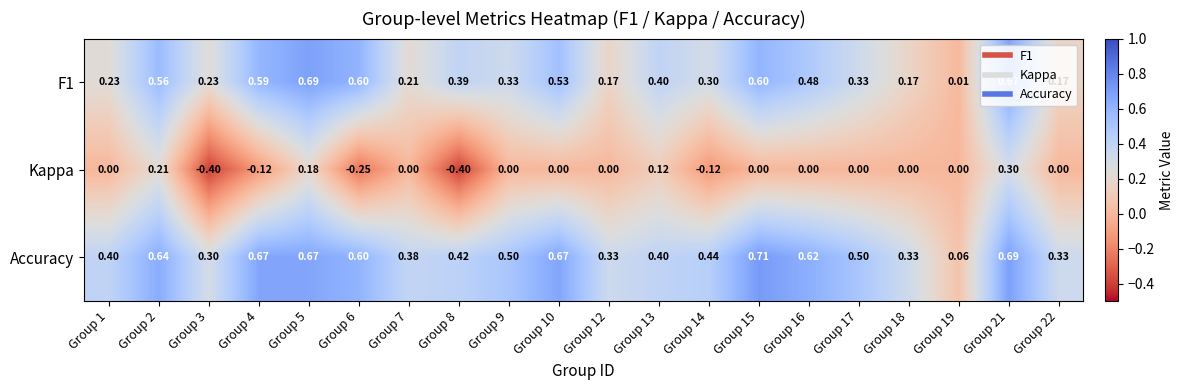

Rank the series by their maximum value, from lowest to highest.

Kappa, F1, Accuracy